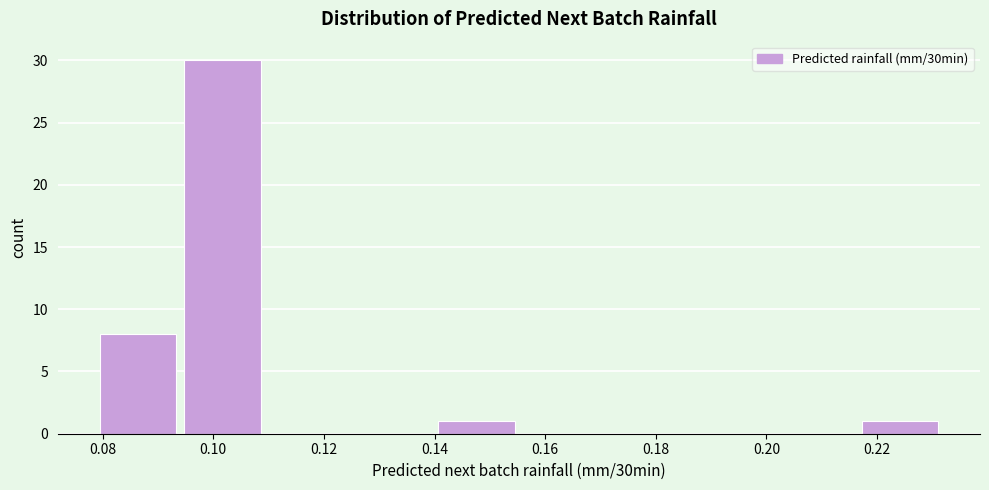

Reading left to right, list every bar in this chart as the range it spans on the x-axis followed by its height. Neither the bar edges nor the heights are printed on the chart, so give them approximately, as read against the axes.

0.080 to 0.094: 8
0.094 to 0.110: 30
0.110 to 0.126: 0
0.126 to 0.140: 0
0.140 to 0.156: 1
0.156 to 0.172: 0
0.172 to 0.186: 0
0.186 to 0.202: 0
0.202 to 0.218: 0
0.218 to 0.232: 1